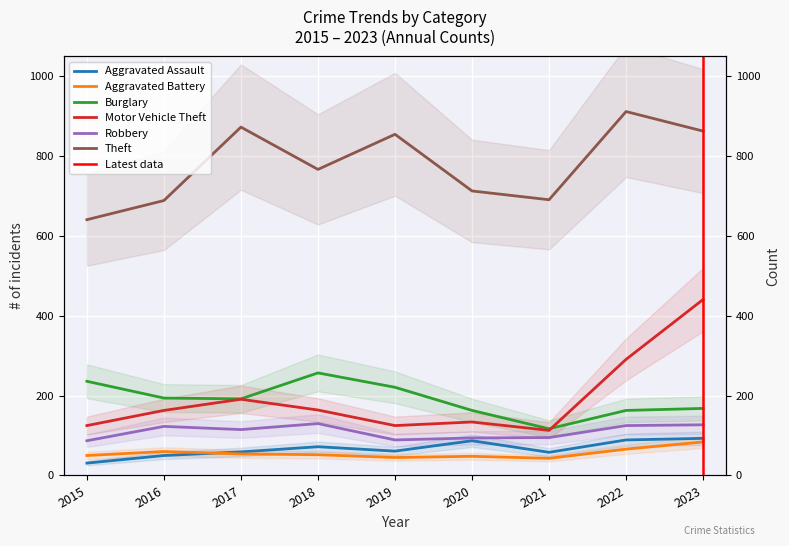

At which category does Robbery reach its first local peak?

2016